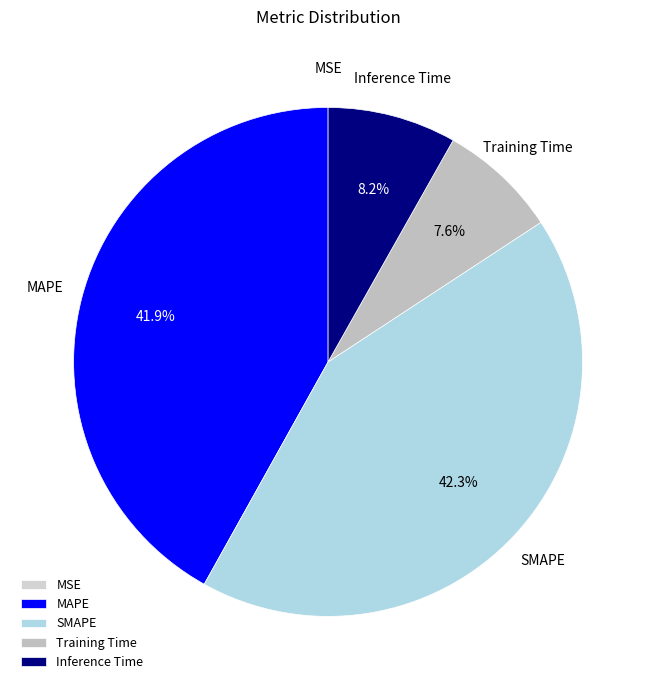

What is the ratio of the value at MAPE to the value at SMAPE?

1.0